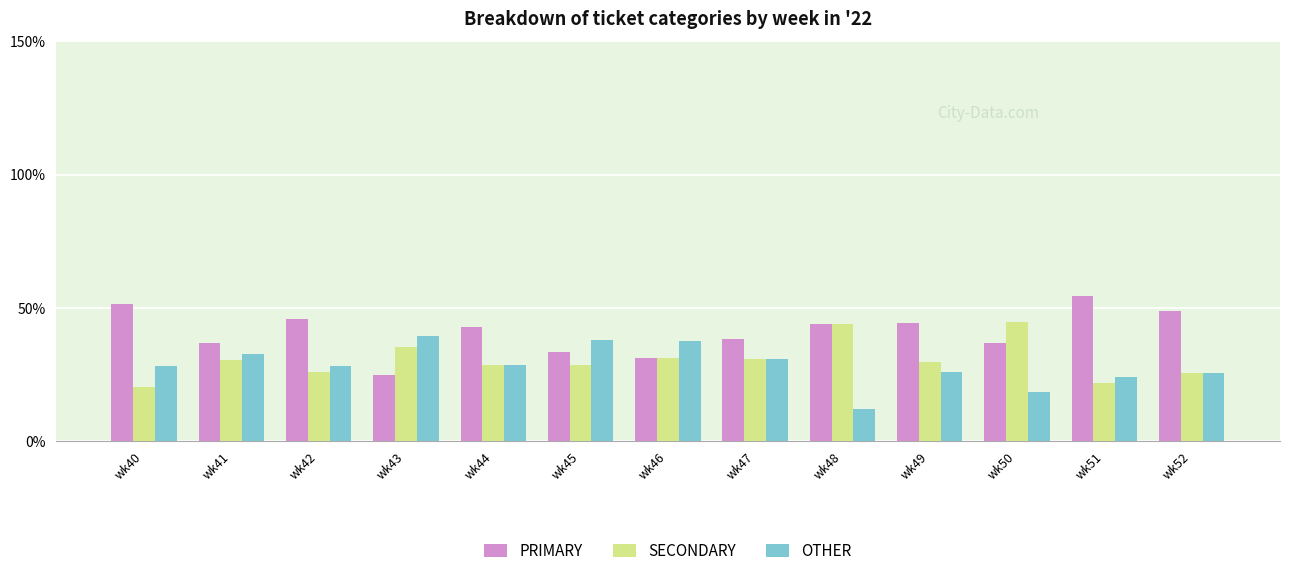

What is the difference between the maximum and second lowest values in the PRIMARY series?

23.1